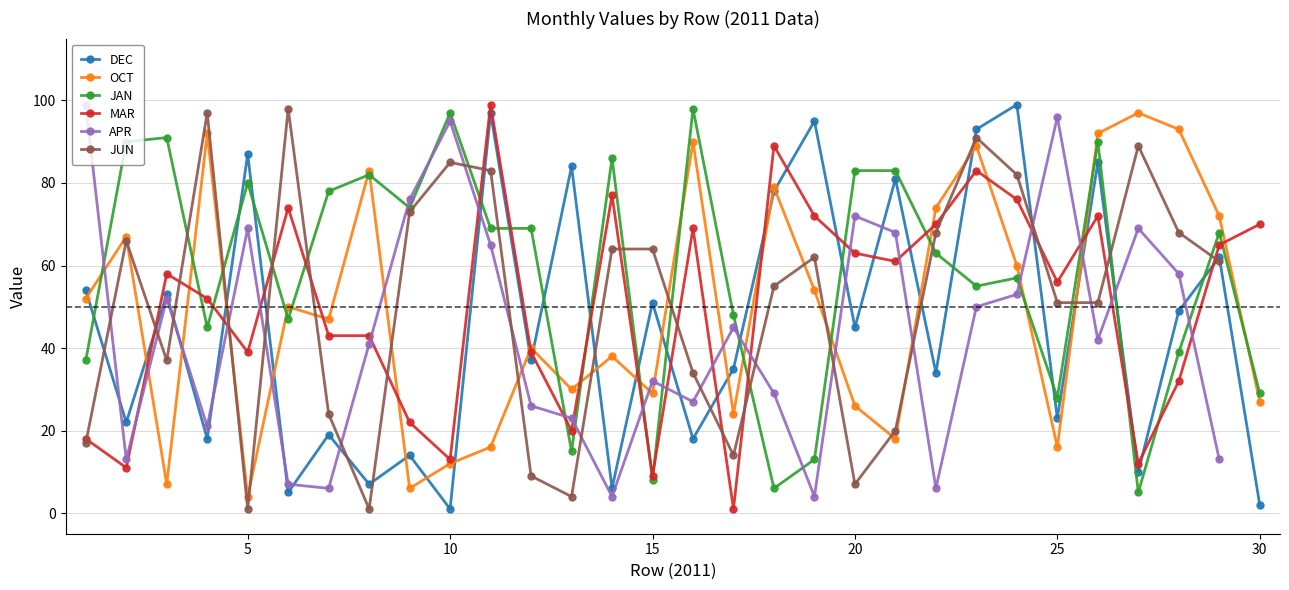

How many lines are shown in the chart?

6